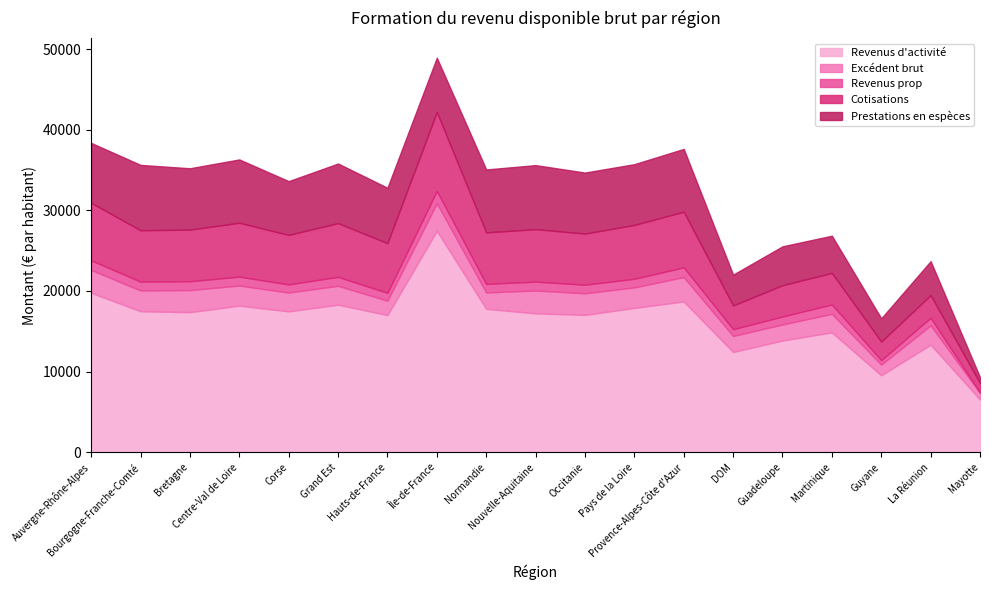

What are all the series names shown in the legend?

Revenus d'activité, Excédent brut, Revenus prop, Cotisations, Prestations en espèces